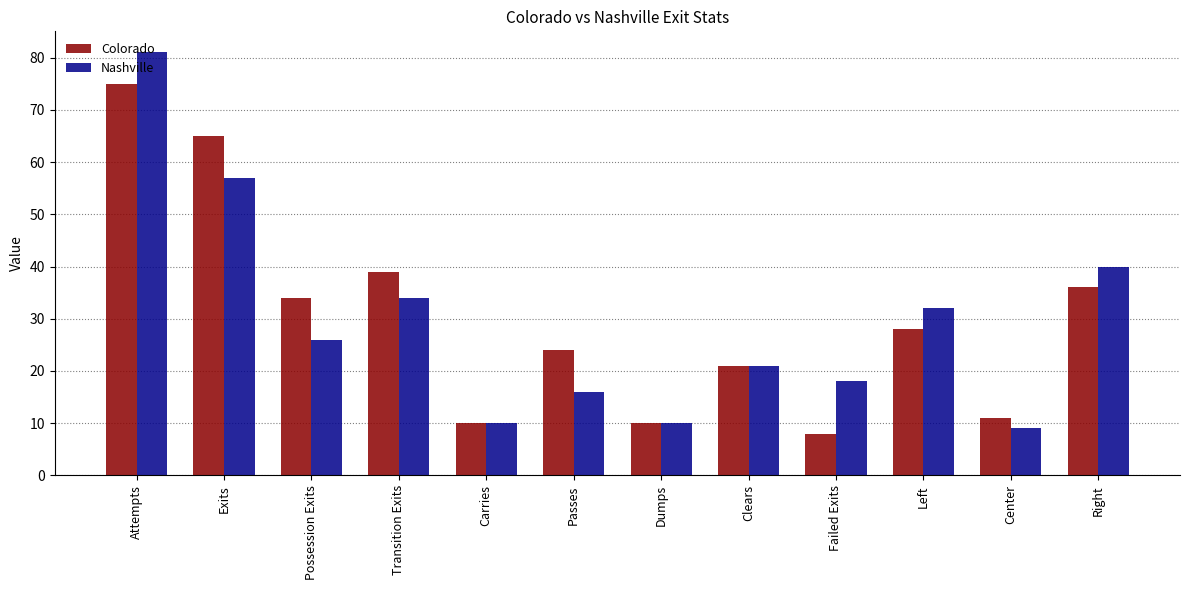

How many values in the Nashville series are below 26?

6